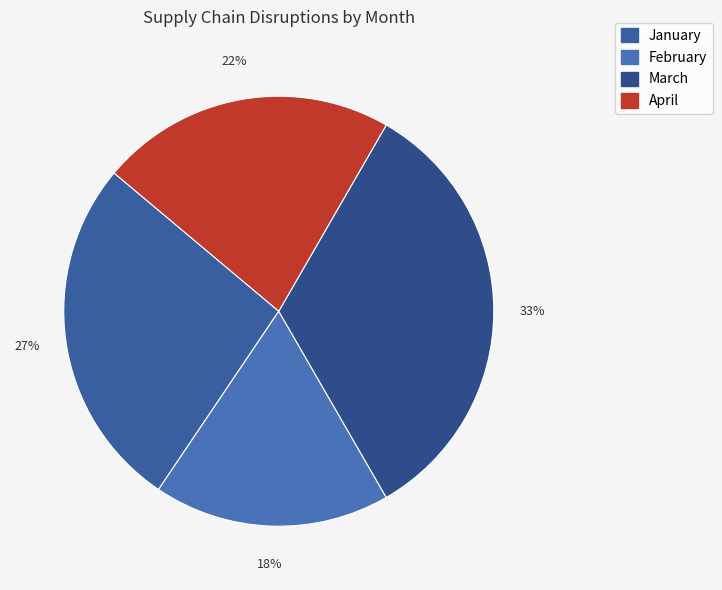

How many slices are in this pie chart?

4